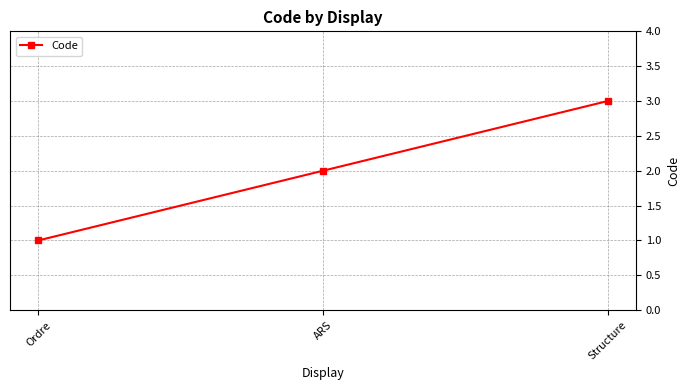

What is the sum of the values at Ordre and Structure?

4